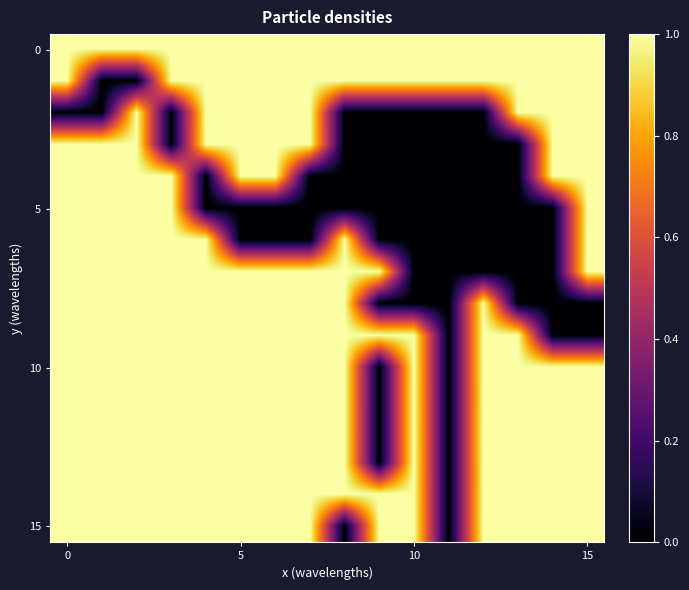

How many data points does each series have?

16